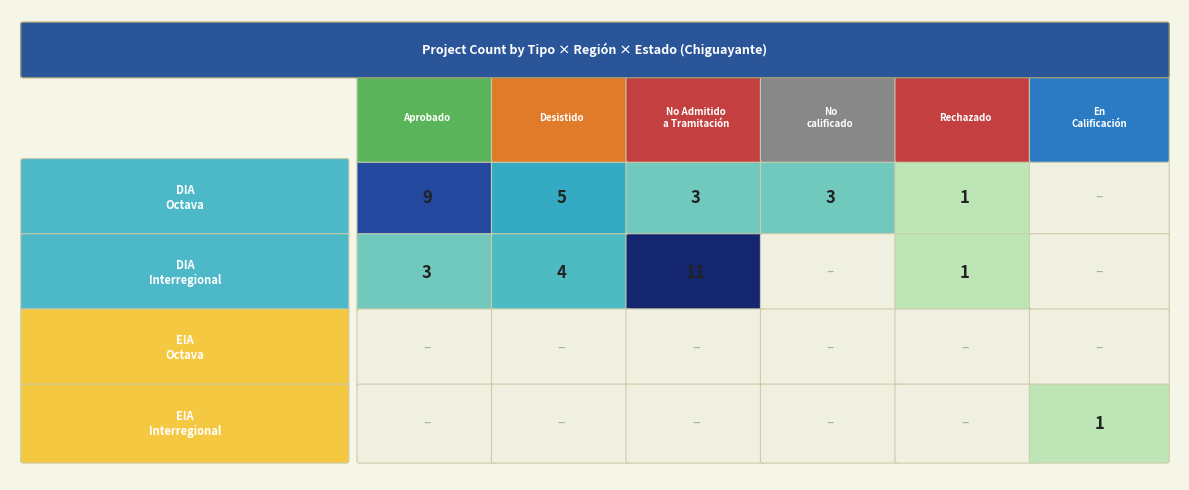

What is the difference between the maximum and minimum values in the EIA series?

1